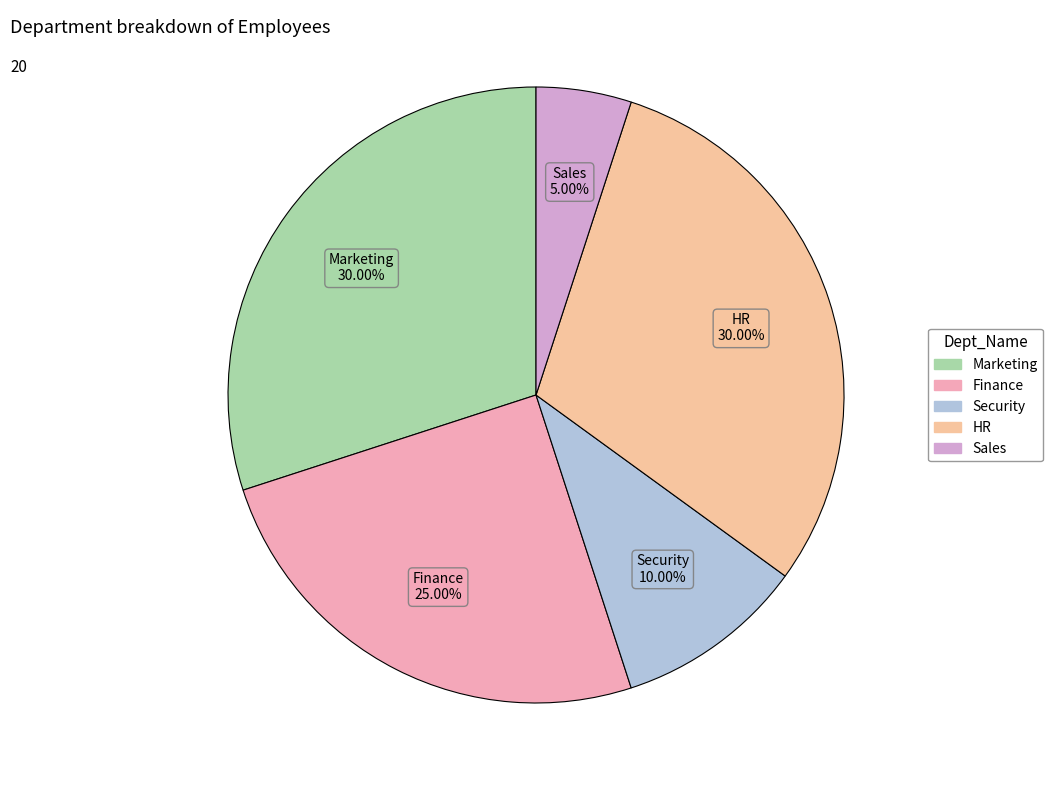

Does any single category account for the majority?

No